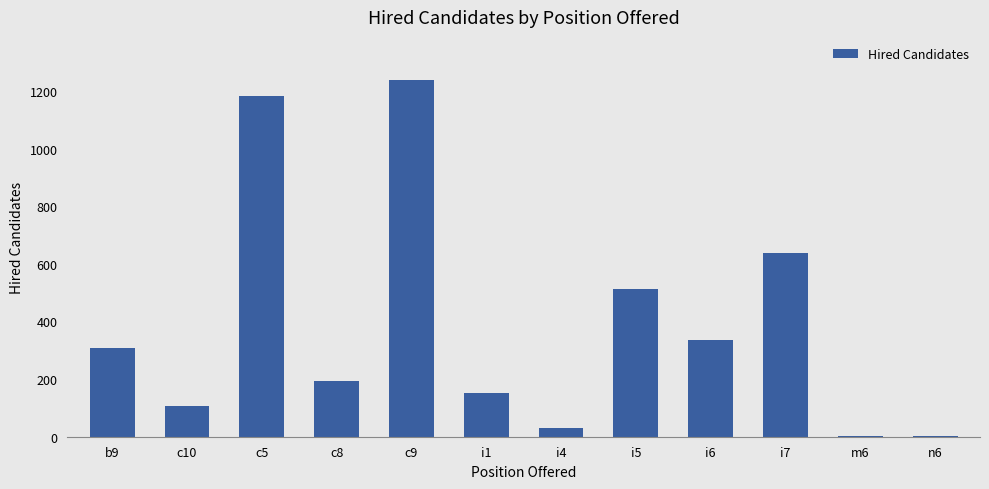

Is it true that the value at b9 is 67?

False